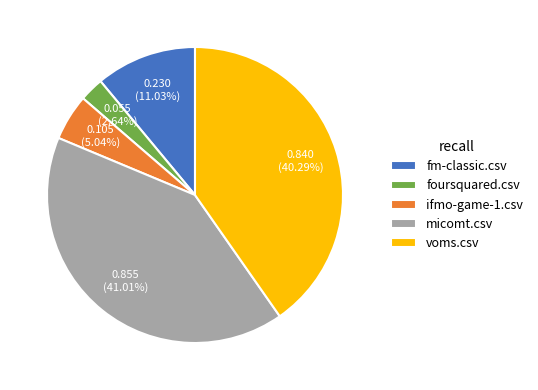

To the nearest percent, what is the difference between the ifmo-game-1.csv and voms.csv slice percentages?

35%